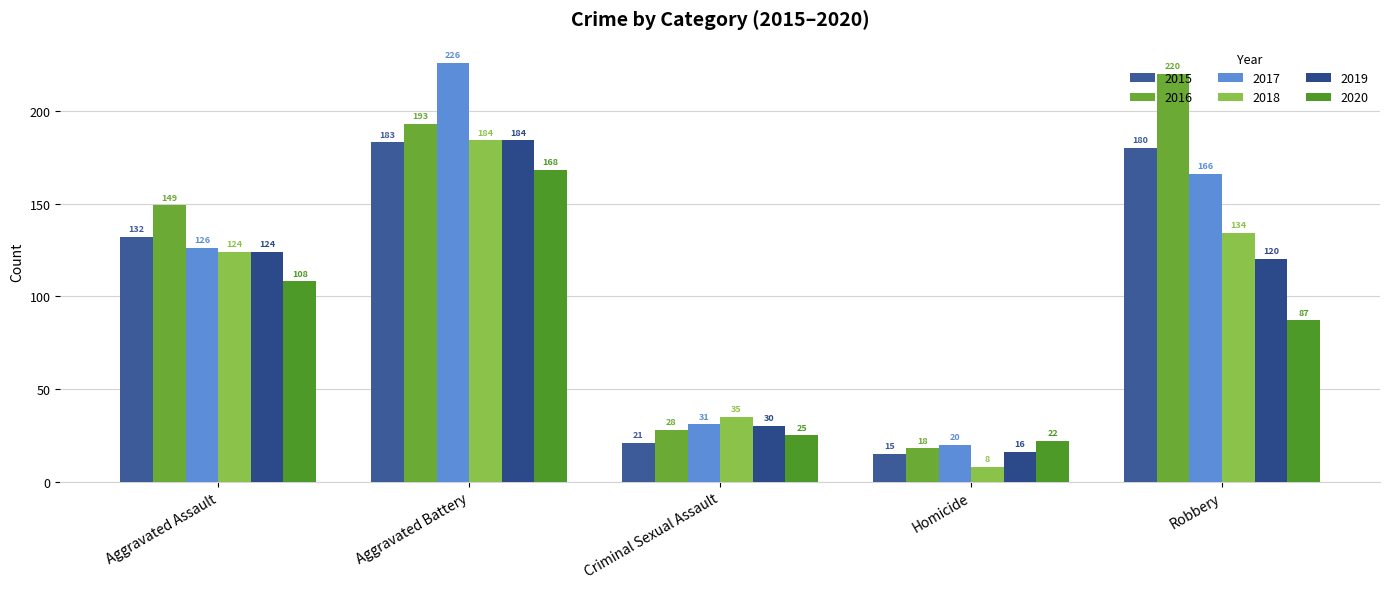

Between Robbery and Criminal Sexual Assault, which is larger?

Robbery